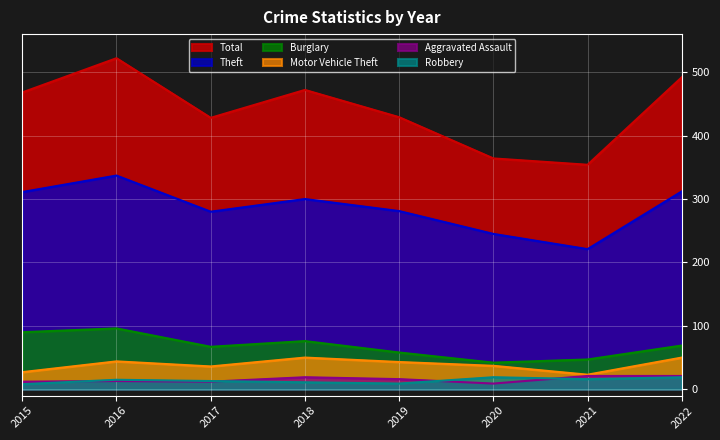

Reading right to left, extract all data points from this chart.

Total: 492	354	364	429	472	428	522	468
Theft: 312	221	245	281	300	280	337	311
Burglary: 69	47	42	58	76	67	96	90
Motor Vehicle Theft: 50	23	37	43	50	36	44	27
Aggravated Assault: 21	21	9	16	19	12	13	12
Robbery: 19	16	19	9	11	13	15	8